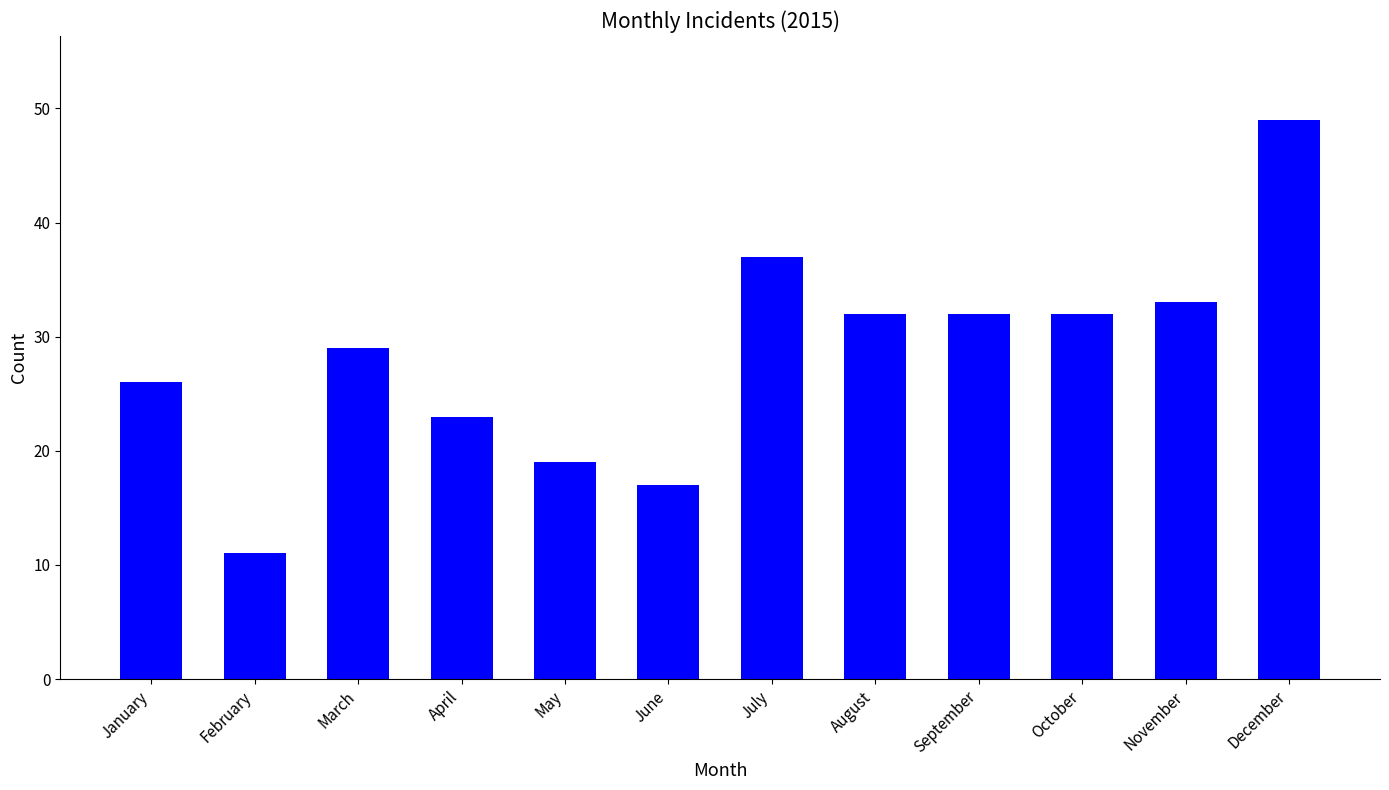

What is the change in value from January to November?

+7